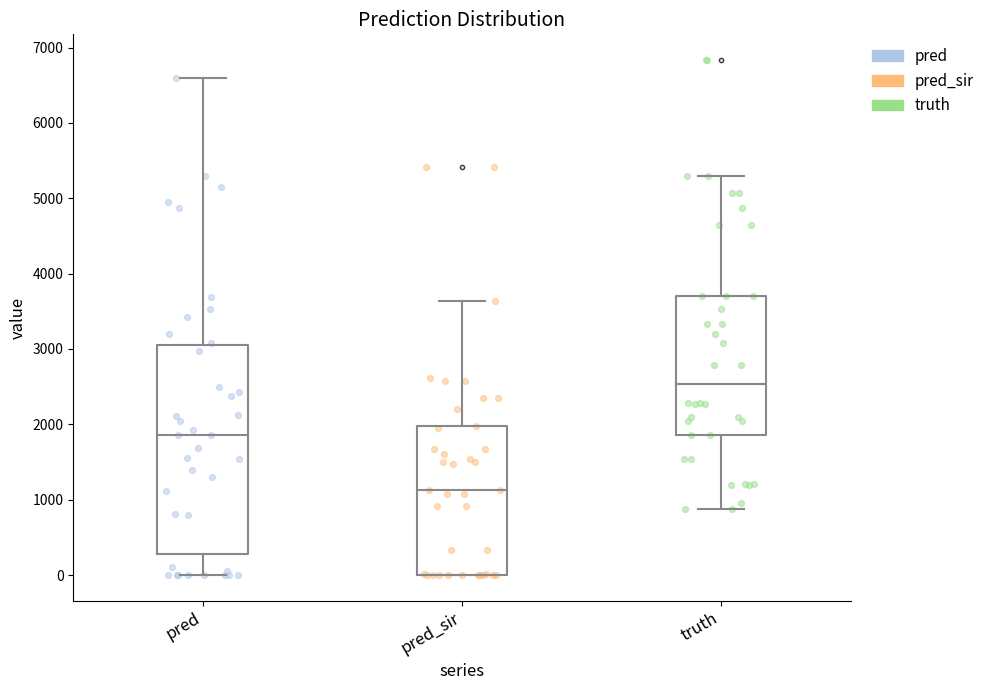

Where does the upper whisker of the box for pred end on the y-axis? The values are not printed on the chart, so give them approximately, as read against the axis.

6600